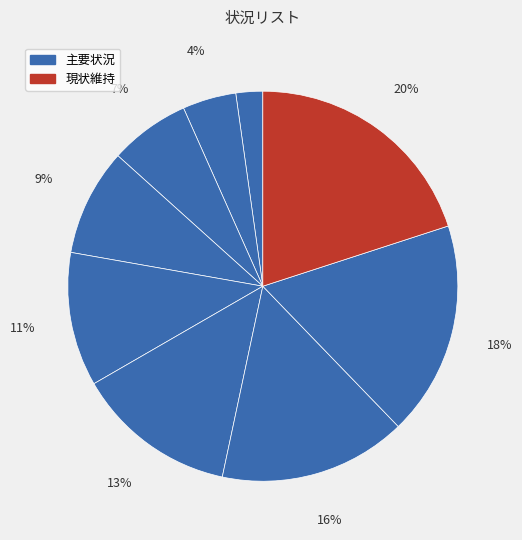

Count the number of slices in the pie.

9